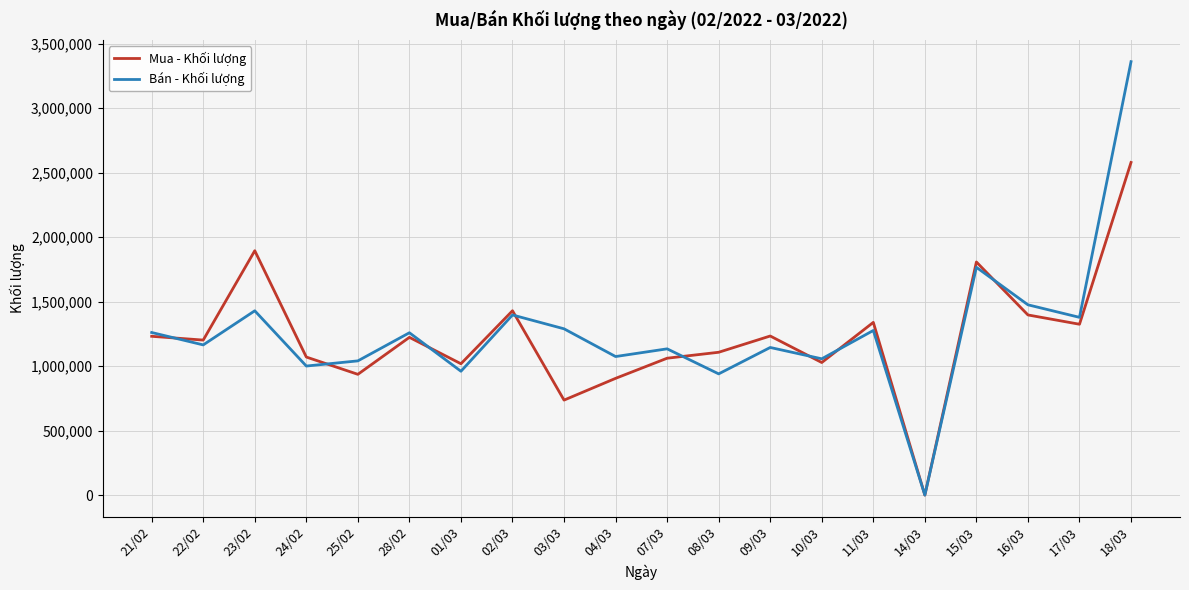

At which category is the sum across all series the highest?

18/03